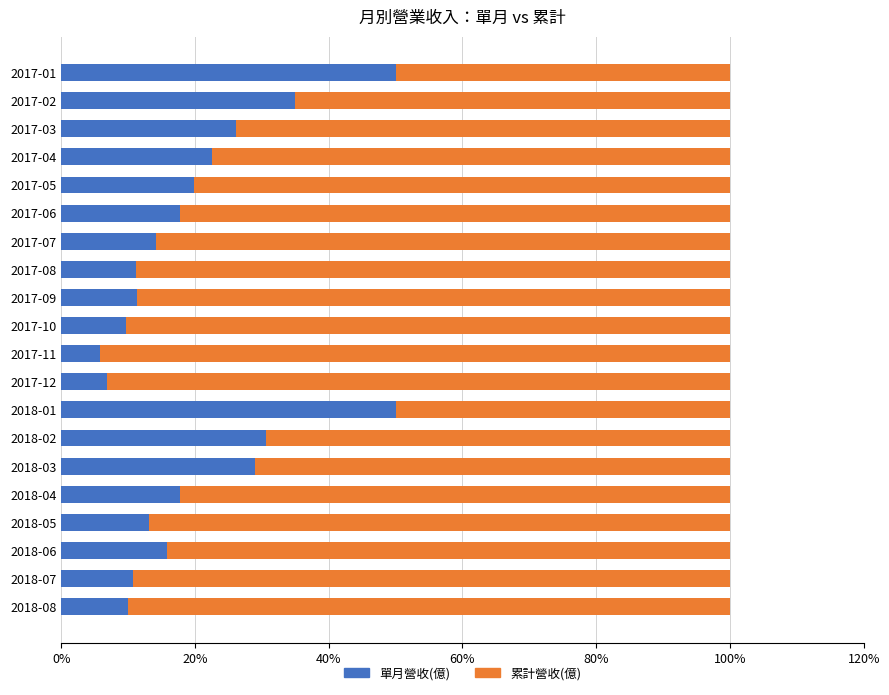

Is it true that 單月營收(億) equals 16.4 at 2017-08?

False